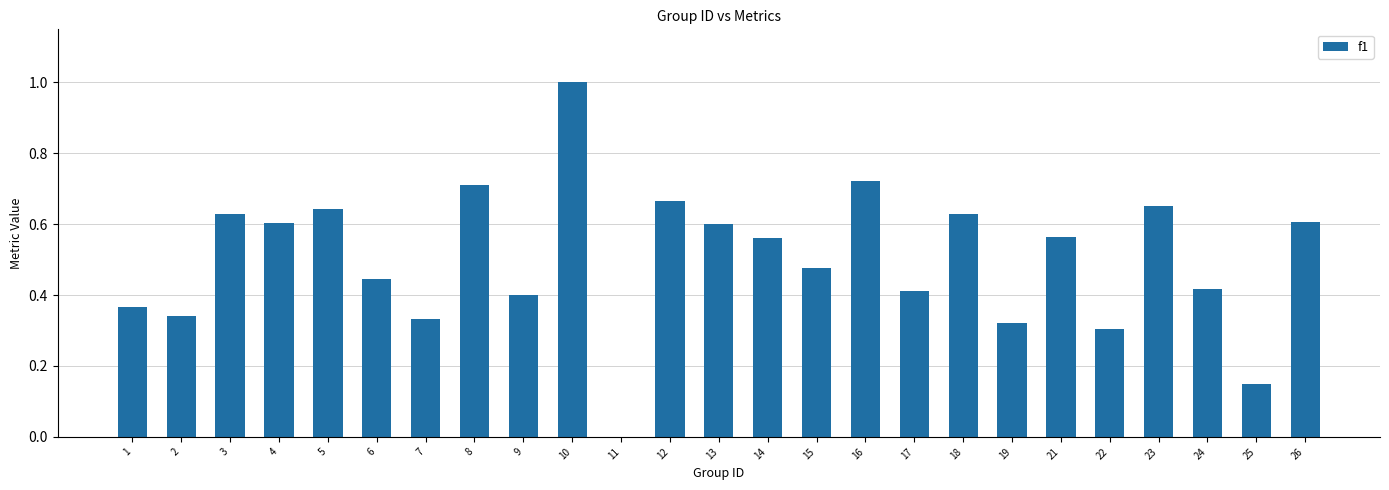

True or false: the data shows 1.6 at 10.

False